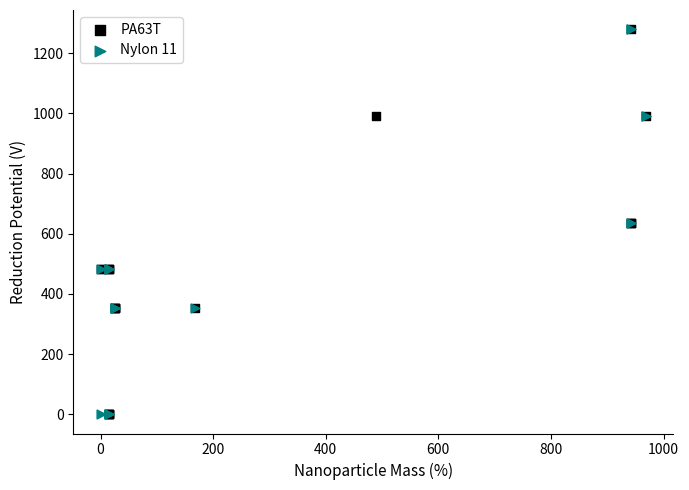

What are all the series names shown in the legend?

PA63T, Nylon 11